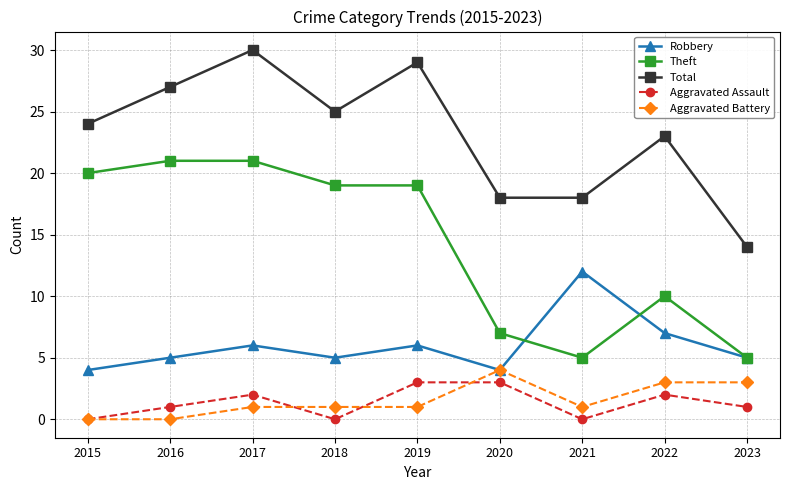

True or false: Theft and Aggravated Assault intersect in this chart.

False